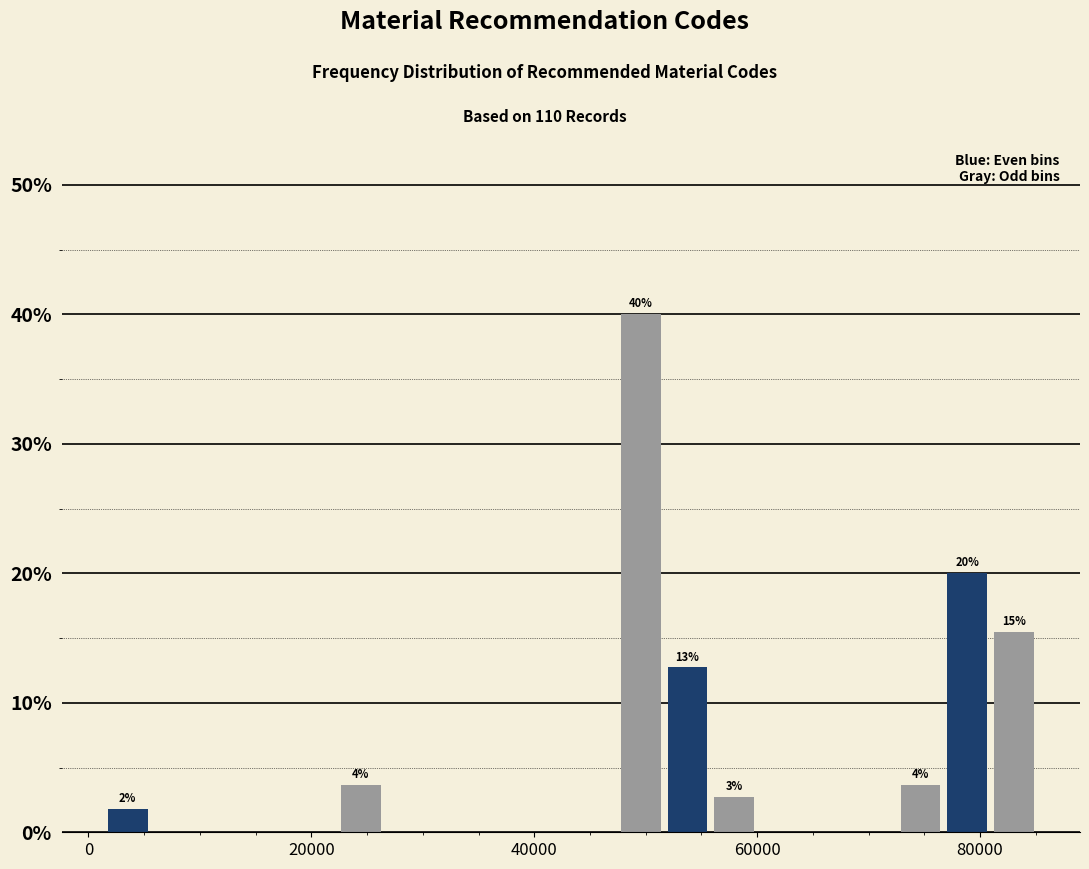

Read against the x-axis, roughly where is the centre of the tallest bar?

50000